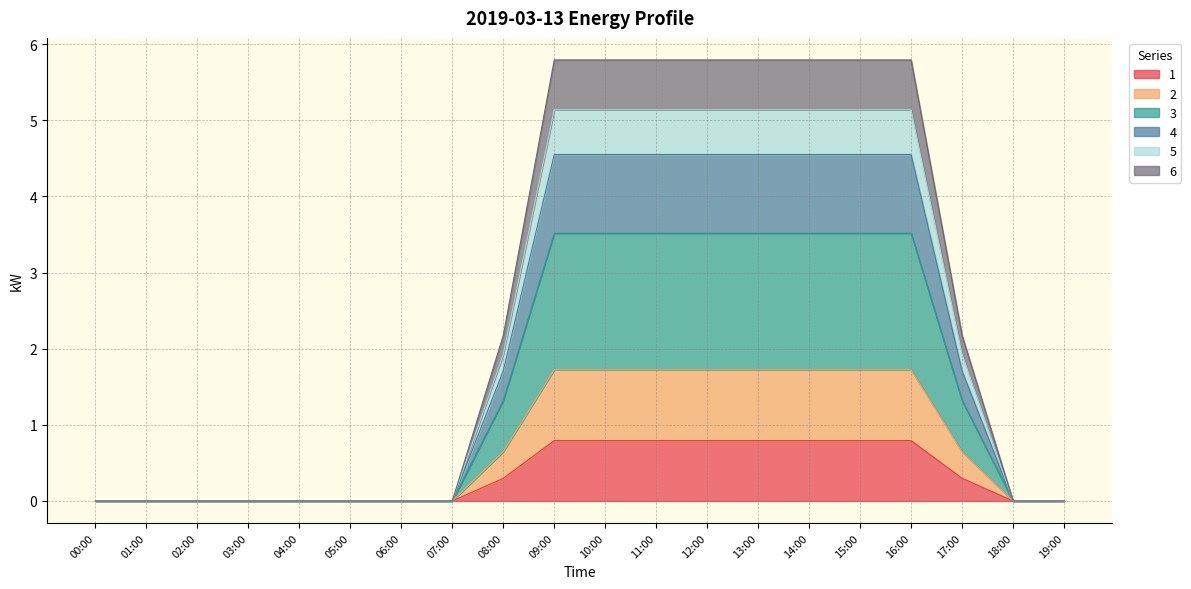

Which has a higher value, 15:00 or 09:00?

15:00